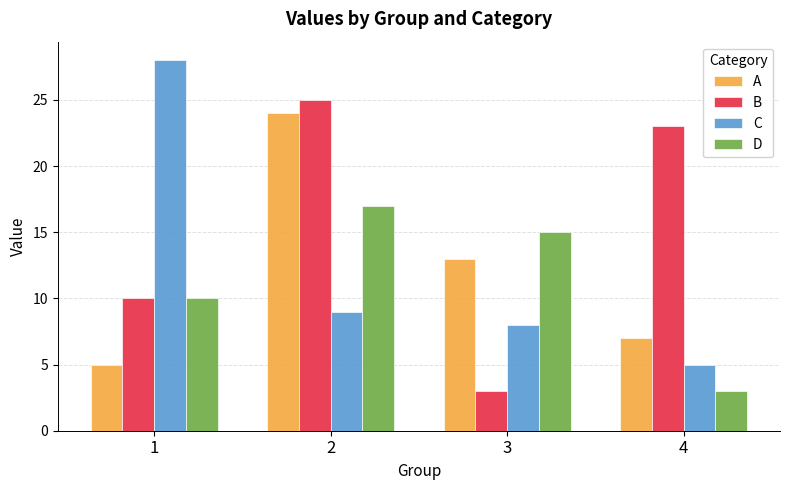

How many series are shown in this chart?

4